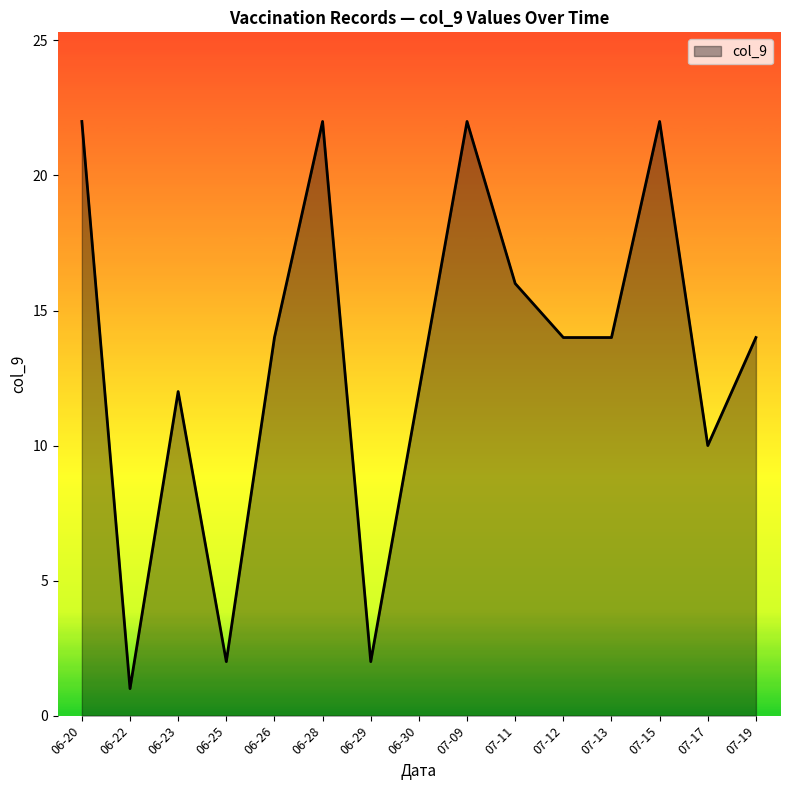

True or false: the data shows 0 at 06-22.

False